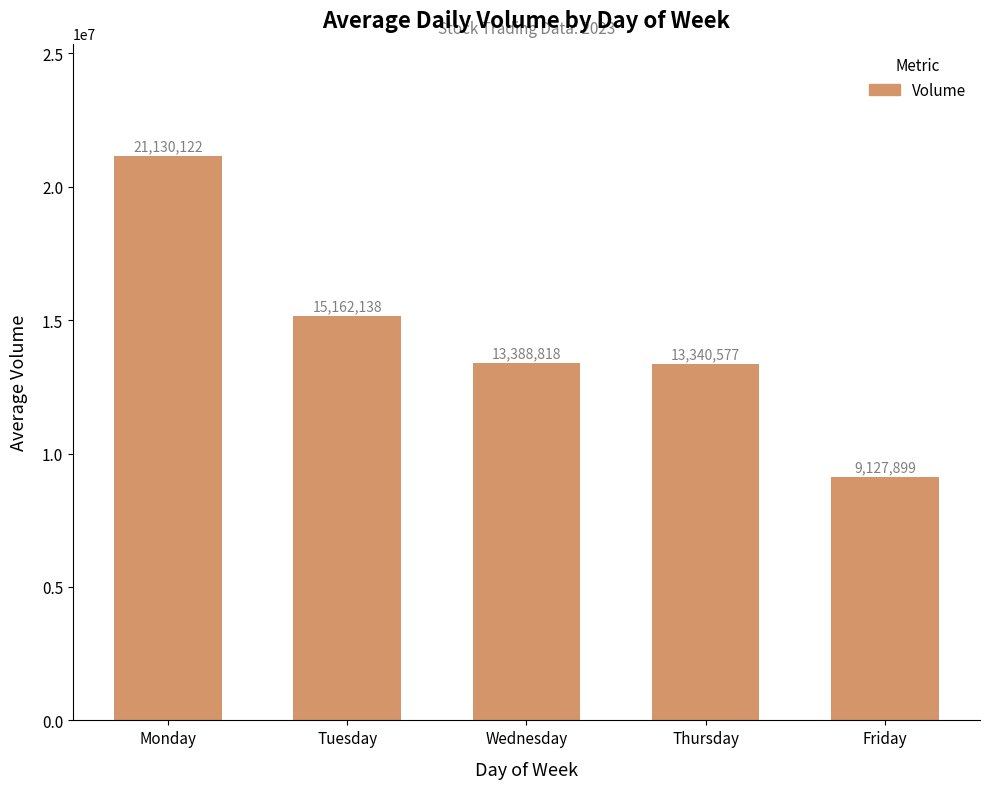

How many distinct data groups are displayed?

1